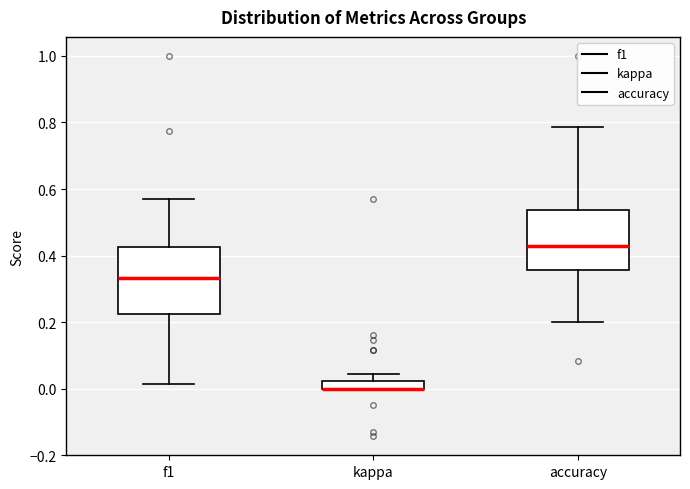

Where is the lower edge of the box for kappa on the y-axis? The values are not printed on the chart, so give them approximately, as read against the axis.

0.00